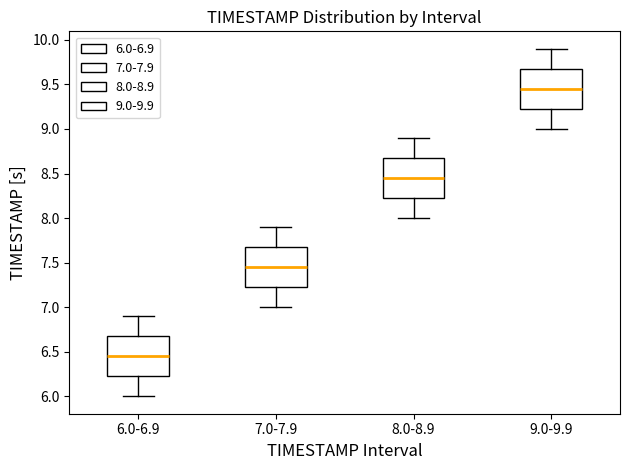

Reading left to right, transcribe this box plot: for each box, give where its median line is, the range the box spans, and where its two whiskers end, as read against the y-axis. The values are not printed on the chart, so give them approximately, as read against the axis.

6.0-6.9: median 6.45, box 6.25 to 6.70, whiskers 6.00 to 6.90
7.0-7.9: median 7.45, box 7.25 to 7.70, whiskers 7.00 to 7.90
8.0-8.9: median 8.45, box 8.25 to 8.70, whiskers 8.00 to 8.90
9.0-9.9: median 9.45, box 9.25 to 9.70, whiskers 9.00 to 9.90